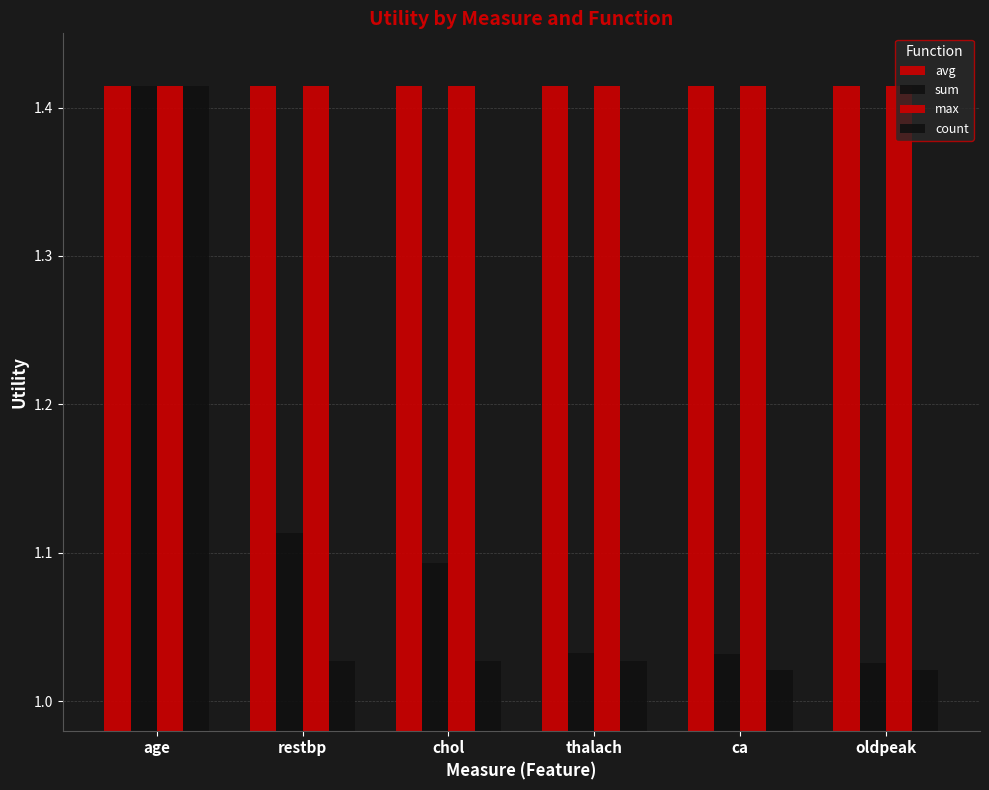

How many distinct data groups are displayed?

4